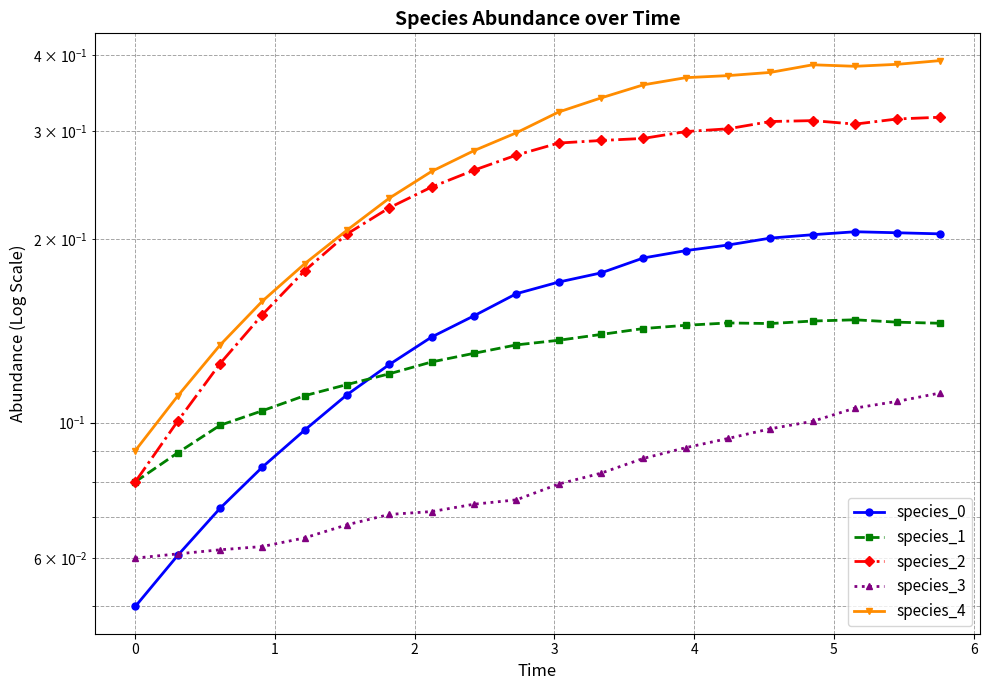

How many lines are shown in the chart?

5